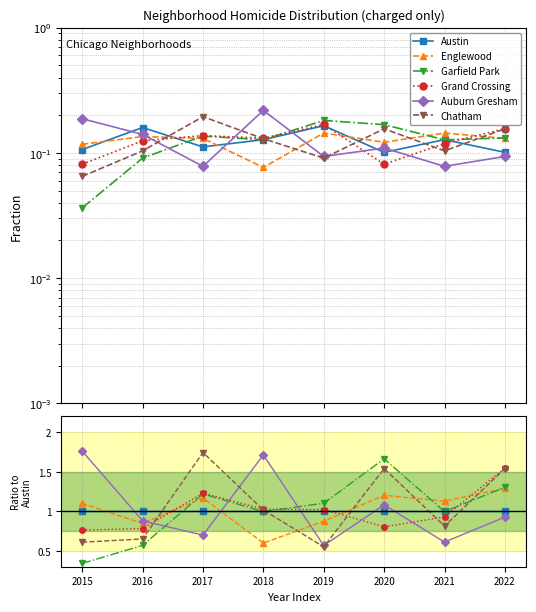

What is the minimum value shown in the chart?

0.3